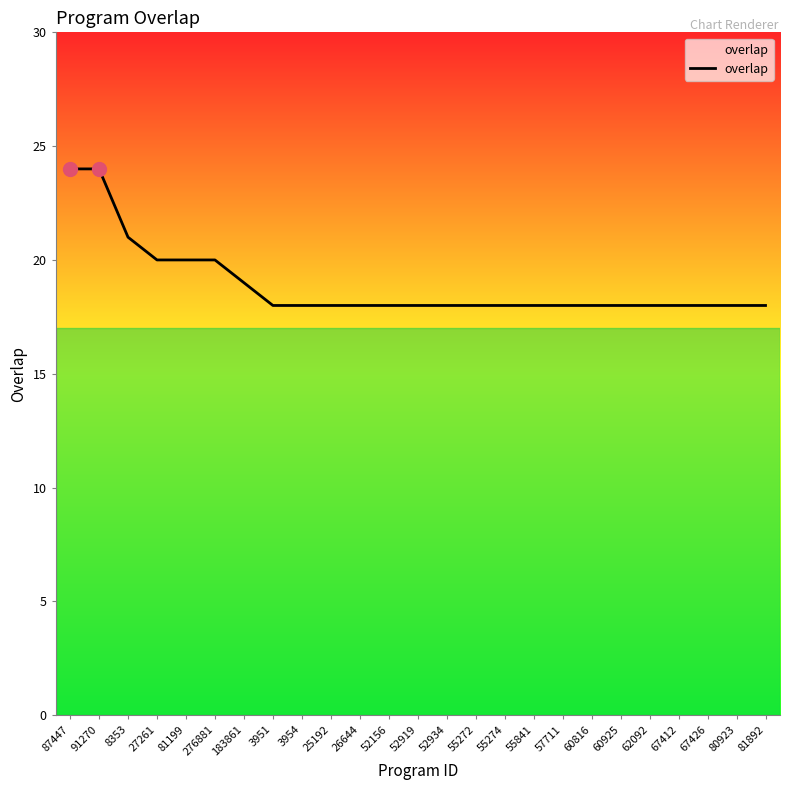

What position from the right is 67412?

4